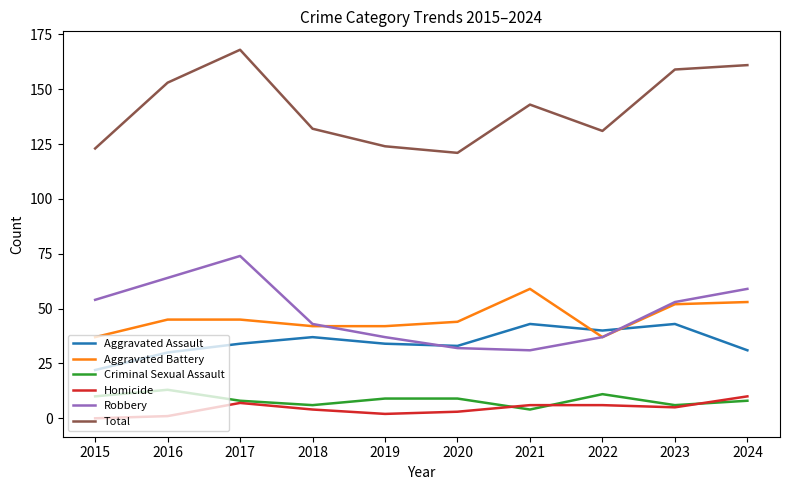

True or false: Aggravated Battery has a value of 74 at 2019.

False